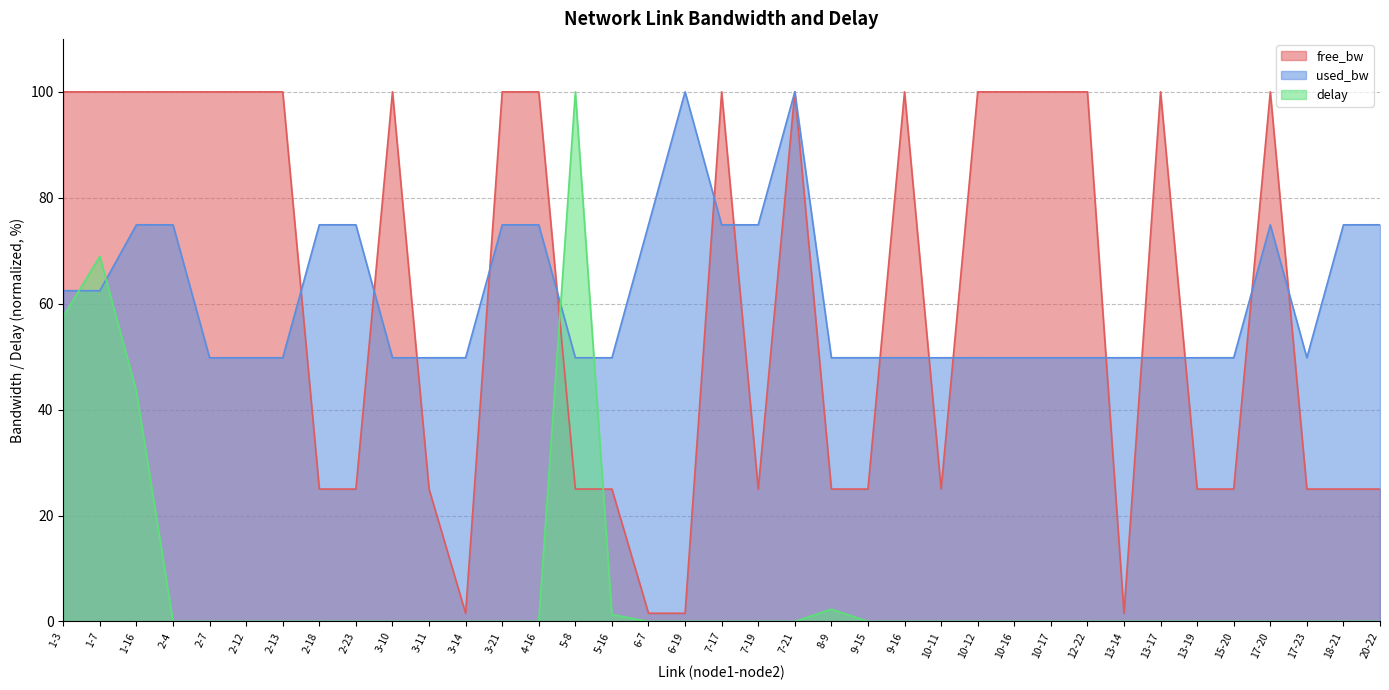

What is the approximate value of free_bw at 3-14?

1.5